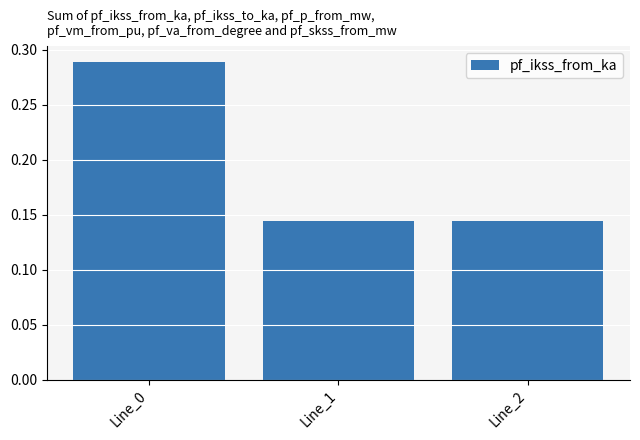

True or false: the data shows 0.5 at Line_0.

False